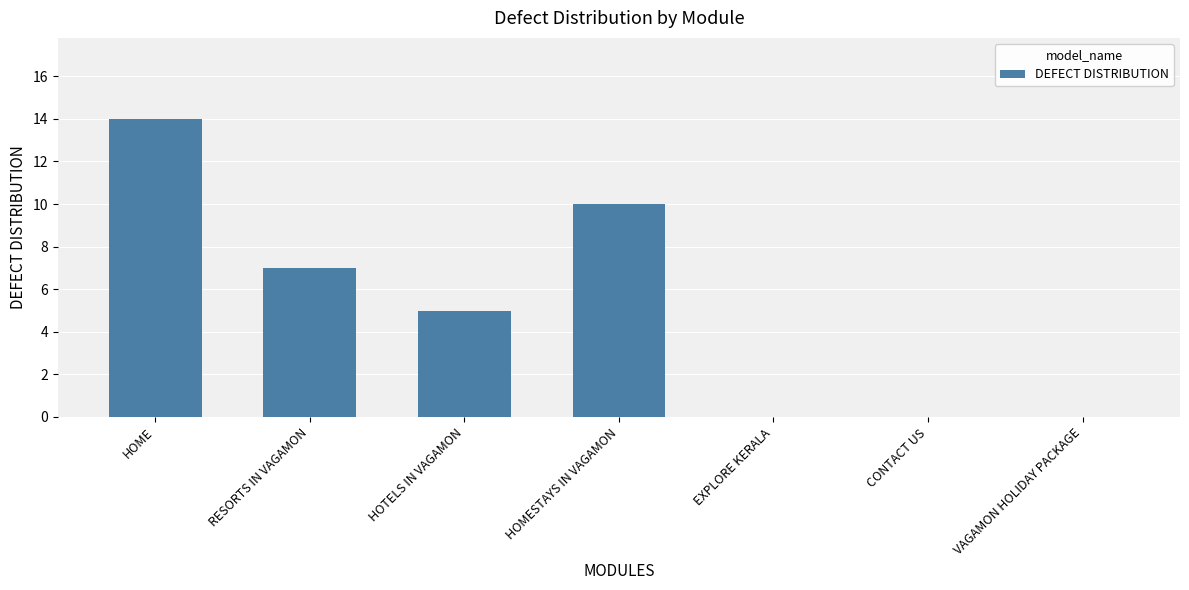

What is the sum of all values?

36